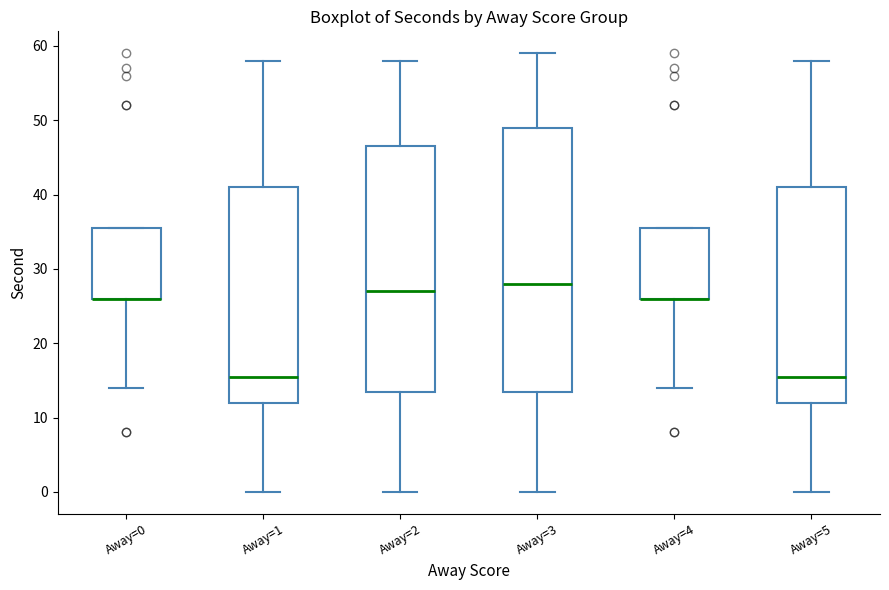

Where does the upper whisker of the box for Away=2 end on the y-axis? The values are not printed on the chart, so give them approximately, as read against the axis.

58